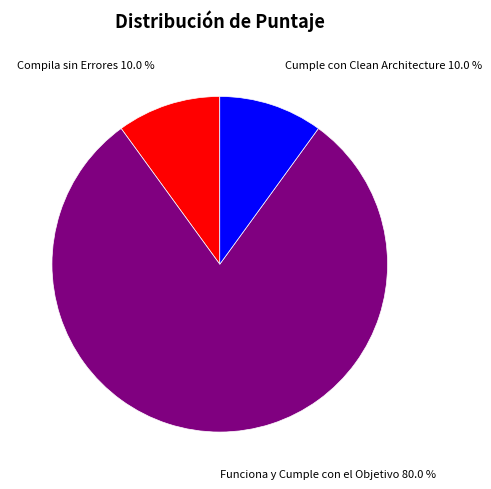

To the nearest percent, what is the combined percentage of Compila sin Errores and Cumple con Clean Architecture?

20%